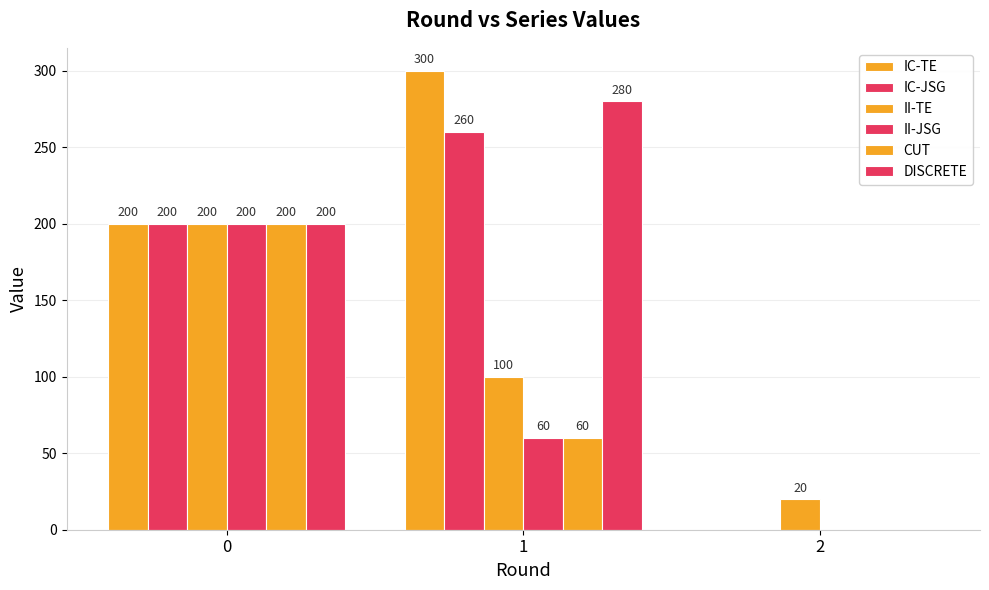

List the labels in order of DISCRETE value, largest first.

1, 0, 2